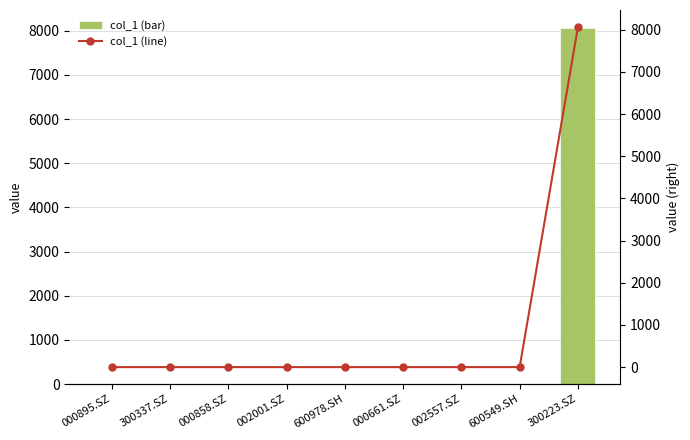

Reading right to left, extract all data points from this chart.

col_1 (bar): 300223.SZ=8064.5	600549.SH=0.0	002557.SZ=0.0	000661.SZ=0.0	600978.SH=0.0	002001.SZ=0.0	000858.SZ=0.0	300337.SZ=0.0	000895.SZ=0.0
col_1 (line): 300223.SZ=8064.5	600549.SH=0.0	002557.SZ=0.0	000661.SZ=0.0	600978.SH=0.0	002001.SZ=0.0	000858.SZ=0.0	300337.SZ=0.0	000895.SZ=0.0